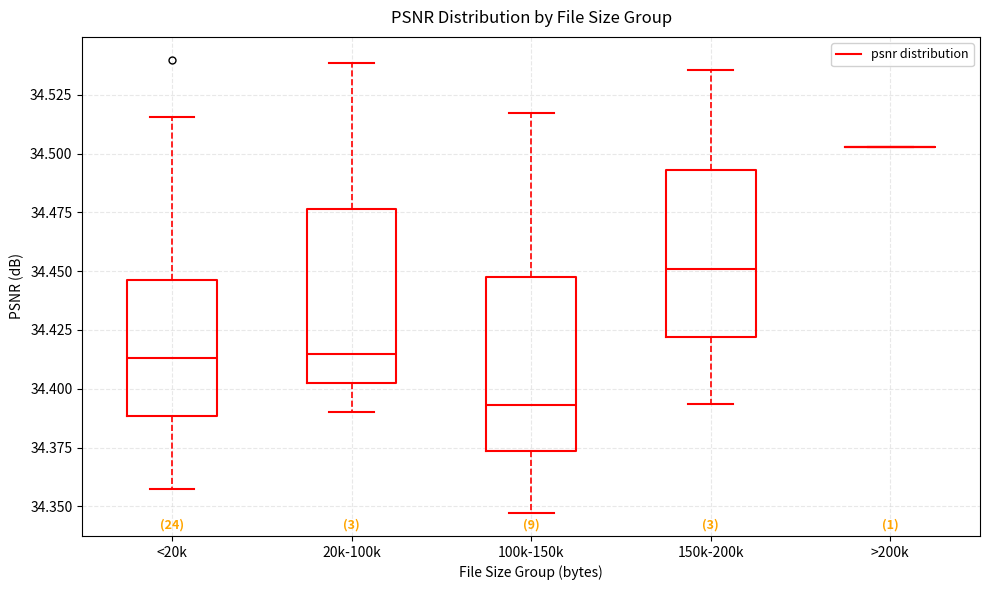

Reading left to right, transcribe this box plot: for each box, give where its median line is, the range the box spans, and where its two whiskers end, as read against the y-axis. The values are not printed on the chart, so give them approximately, as read against the axis.

<20k: median 34.415, box 34.390 to 34.445, whiskers 34.355 to 34.515
20k-100k: median 34.415, box 34.400 to 34.475, whiskers 34.390 to 34.540
100k-150k: median 34.395, box 34.375 to 34.445, whiskers 34.345 to 34.515
150k-200k: median 34.450, box 34.420 to 34.495, whiskers 34.395 to 34.535
>200k: box collapsed to a line at 34.505, whiskers 34.505 to 34.505